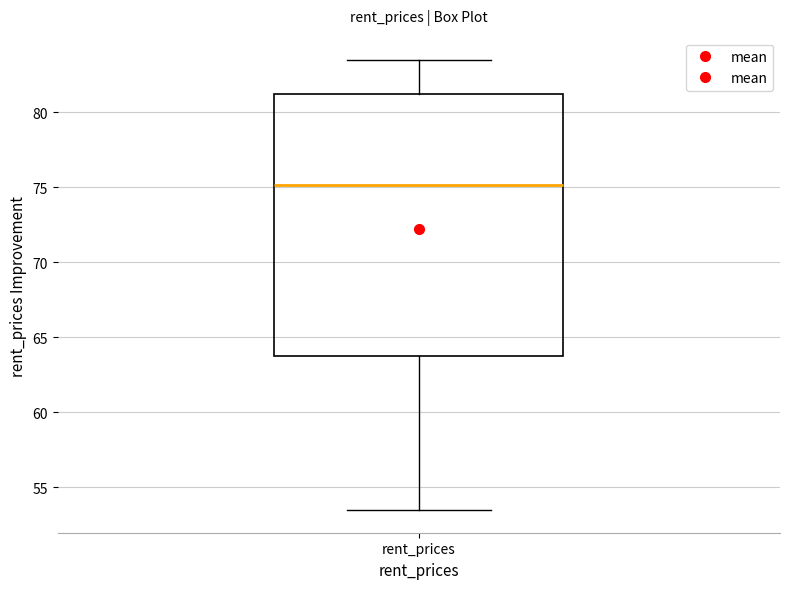

Transcribe this box plot: give where the median line is, the range the box spans, and where the two whiskers end, as read against the y-axis. The values are not printed on the chart, so give them approximately, as read against the axis.

median 75.0, box 64.0 to 81.0, whiskers 53.5 to 83.5